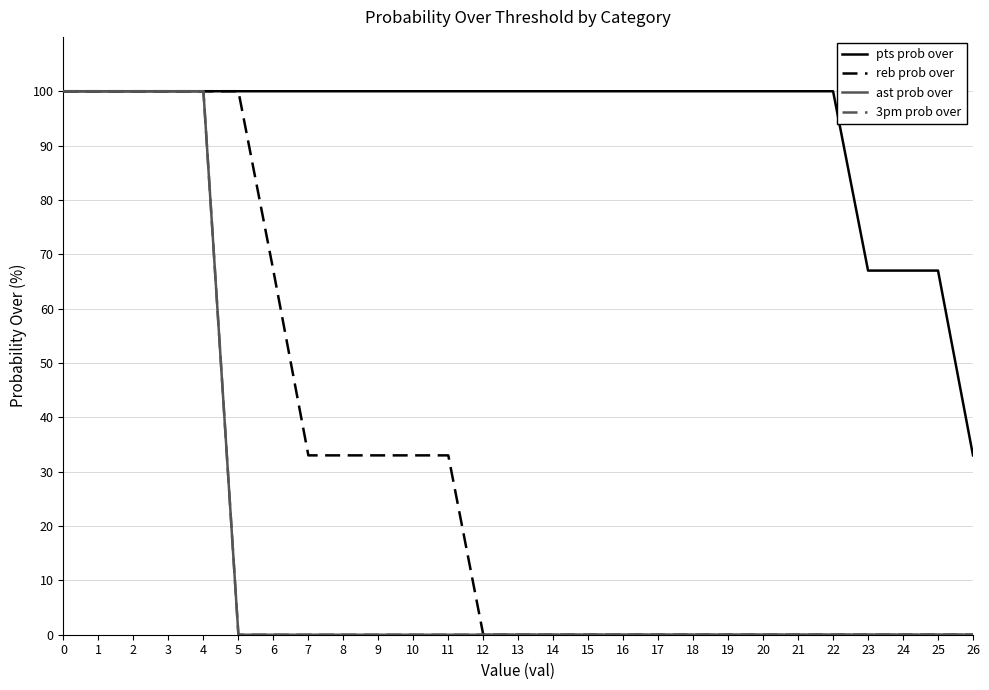

Does the chart display data point markers on the line(s)?

No